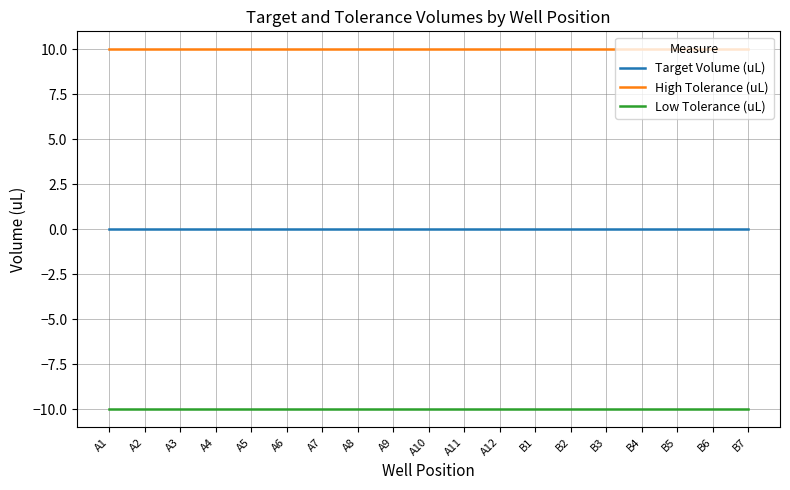

What position from the right is B2?

6